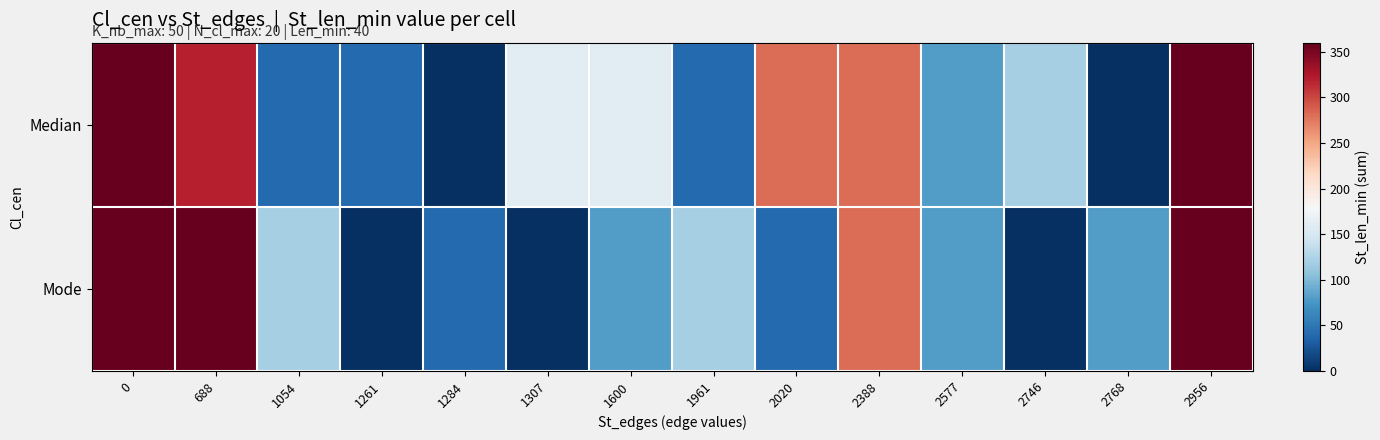

Reading left to right, what are all the values shown in this chart?

row_0: 360	320	40	40	0	160	160	40	280	280	80	120	0	360
row_1: 360	360	120	0	40	0	80	120	40	280	80	0	80	360